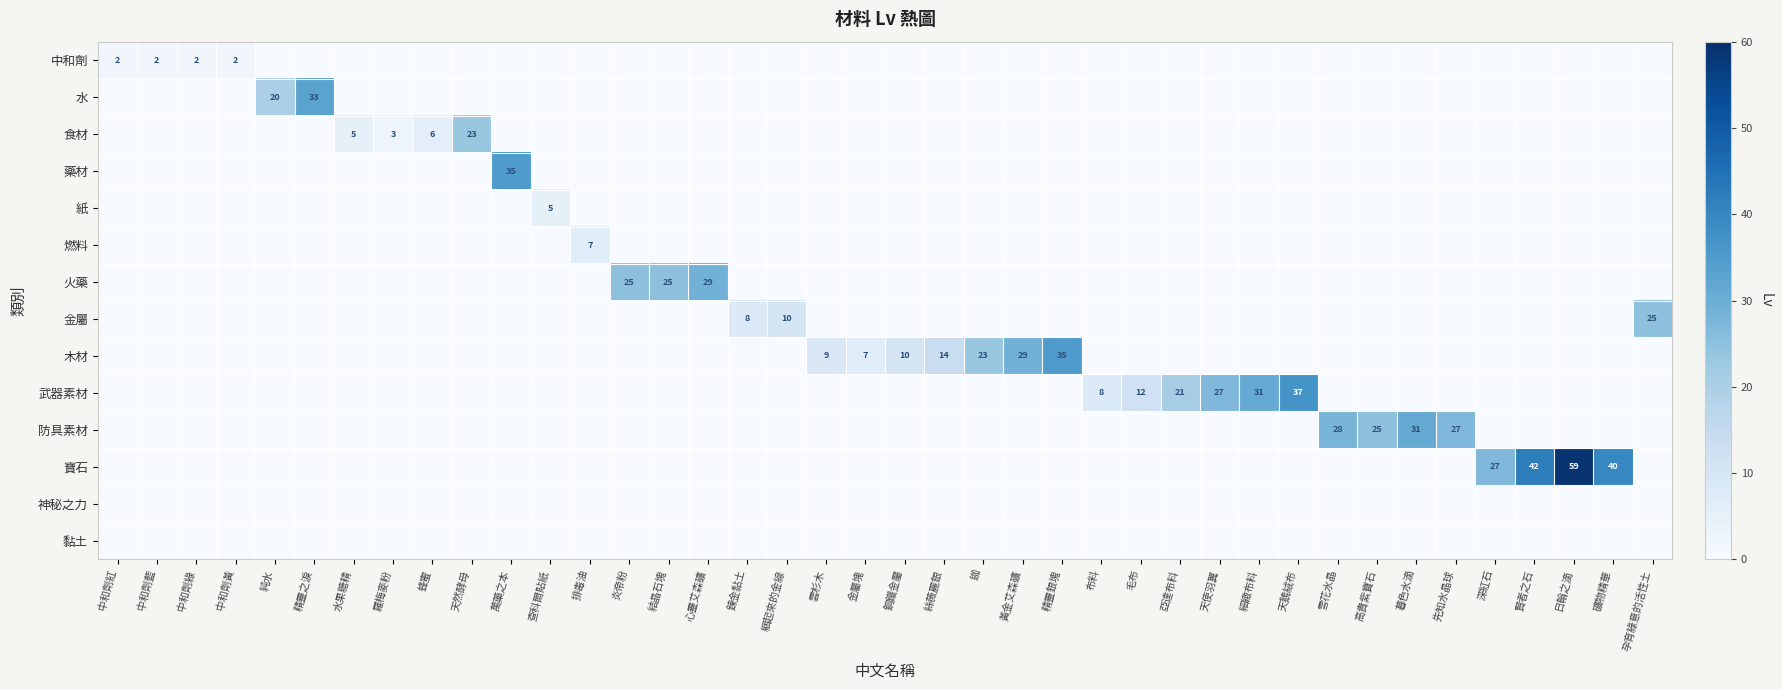

The value of 武器素材 at 天使羽翼 is 47. True or false?

False